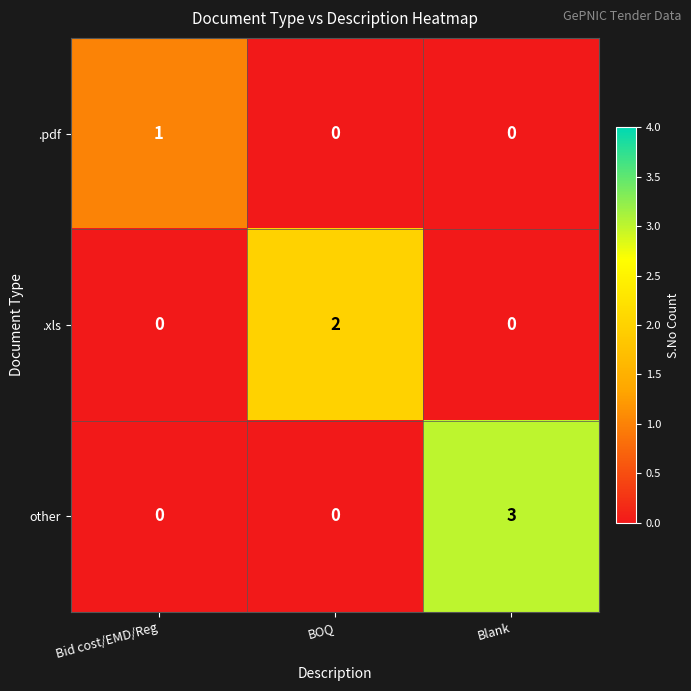

Count the other values in the range 0 to 3.

3